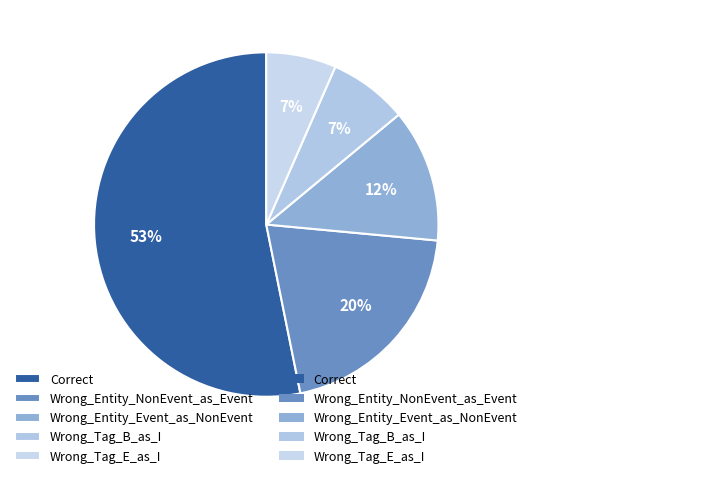

Between Wrong_Entity_NonEvent_as_Event and Correct, which is larger?

Correct